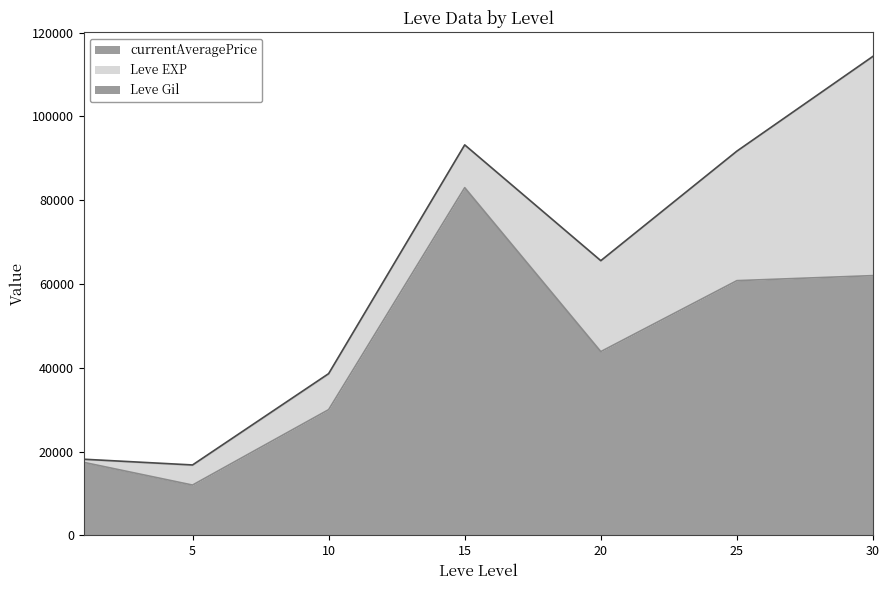

In Leve Gil, how many points are higher than both neighbors (excluding endpoints)?

1